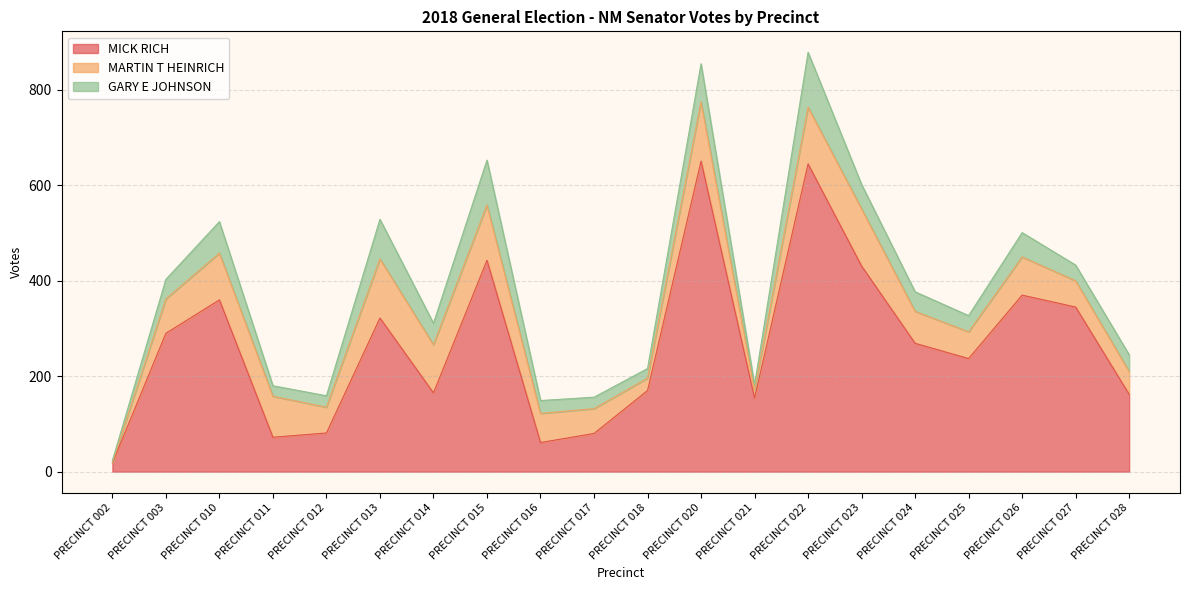

Rank the series at PRECINCT 024 from lowest to highest value.

GARY E JOHNSON, MARTIN T HEINRICH, MICK RICH